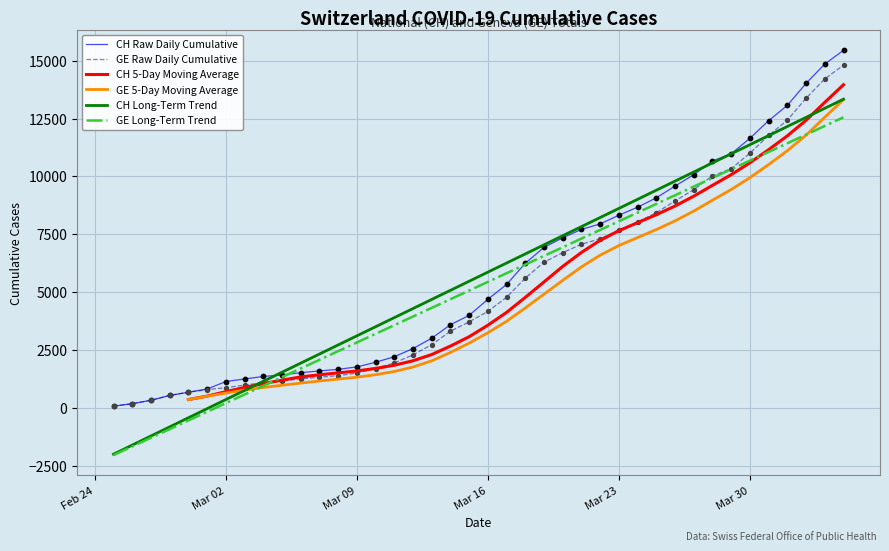

What are all the series names shown in the legend?

CH Raw Daily Cumulative, GE Raw Daily Cumulative, CH 5-Day Moving Average, GE 5-Day Moving Average, CH Long-Term Trend, GE Long-Term Trend